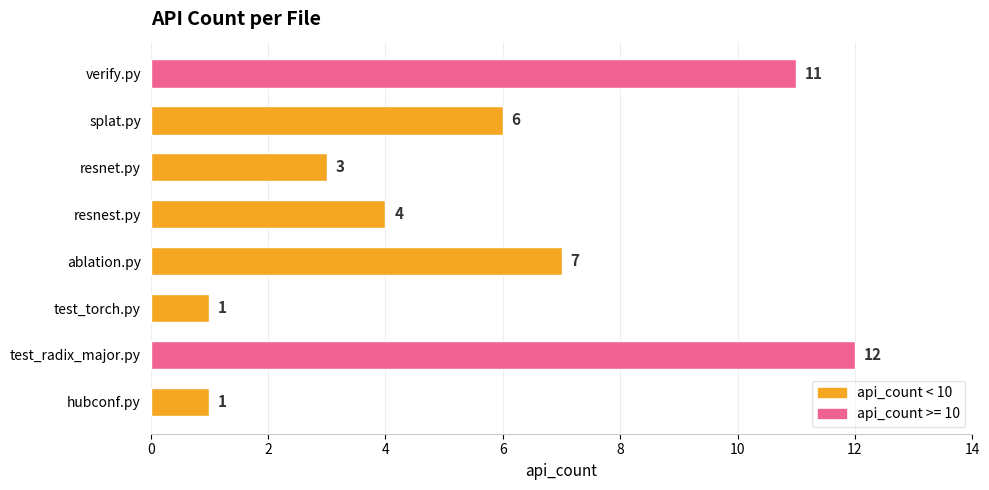

Reading bottom to top, transcribe all the data shown in this chart.

hubconf.py=1	test_radix_major.py=12	test_torch.py=1	ablation.py=7	resnest.py=4	resnet.py=3	splat.py=6	verify.py=11